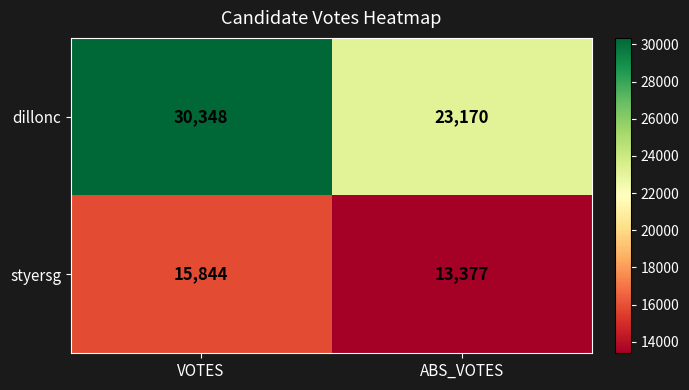

Reading left to right, list all the values displayed in this chart.

dillonc: VOTES=30348	ABS_VOTES=23170
styersg: VOTES=15844	ABS_VOTES=13377